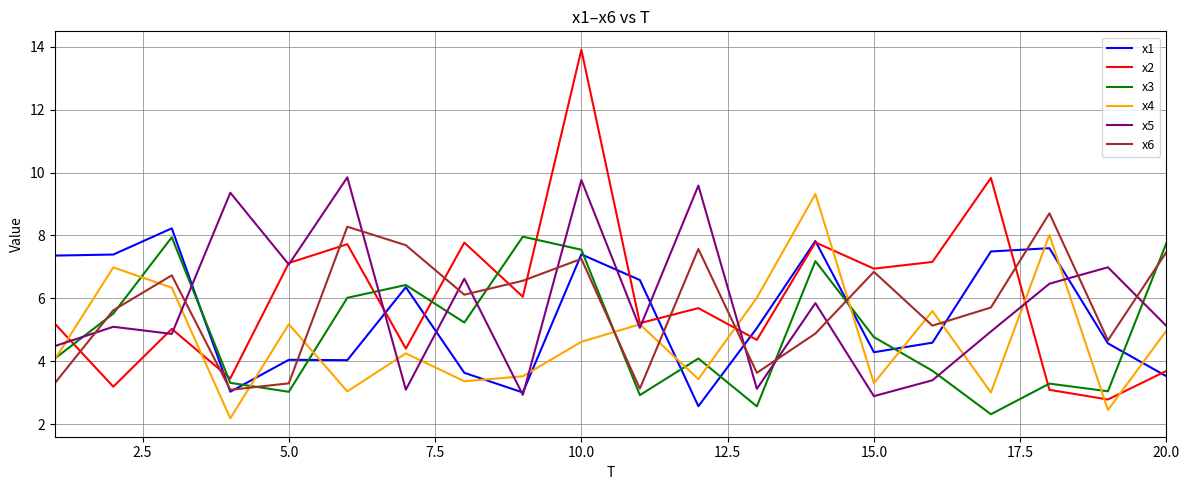

What is the minimum value shown in the chart?

2.2